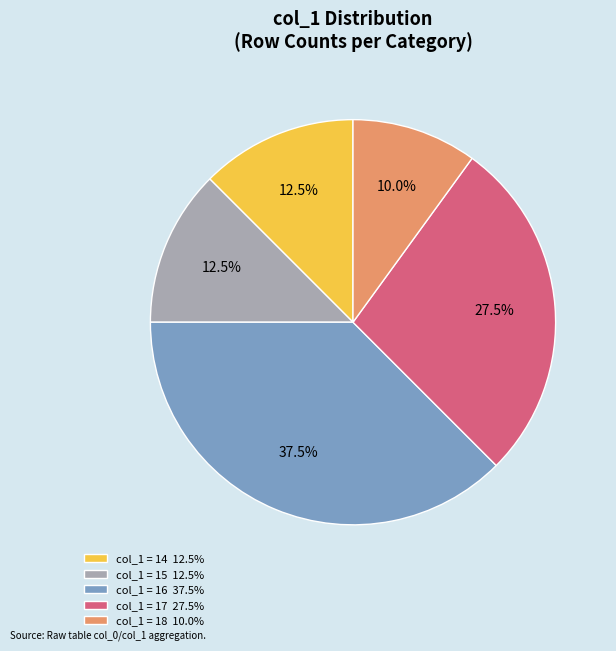

Which category has the biggest portion of the pie?

col_1 = 16 37.5%